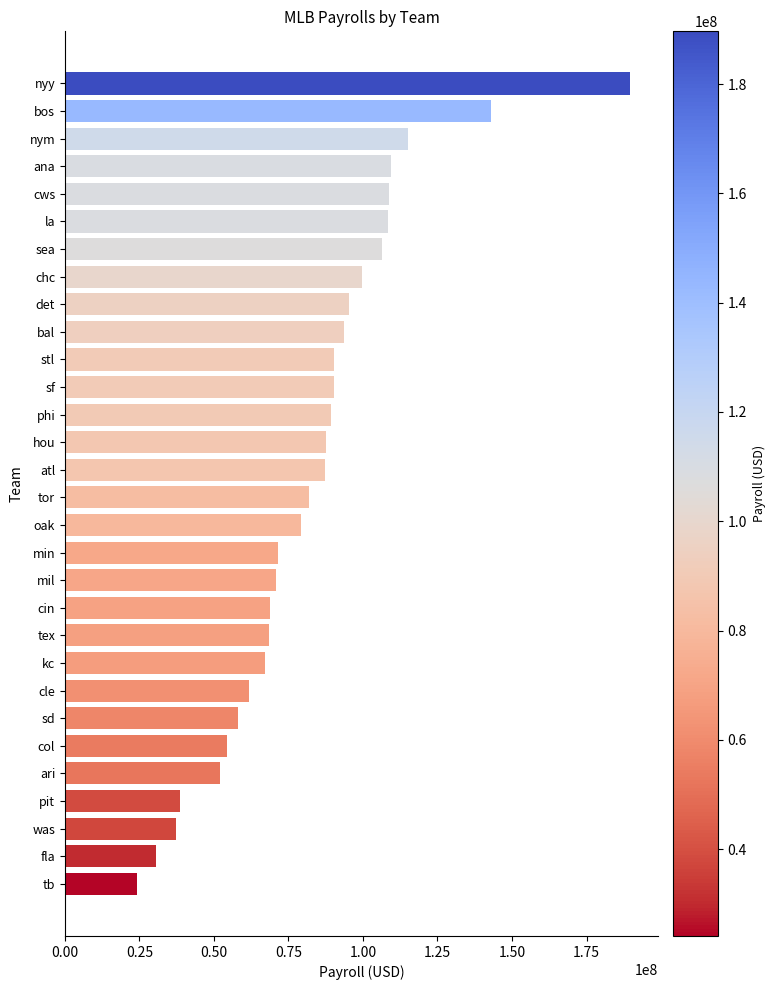

The chart shows a value of 189639045 at nyy. True or false?

True